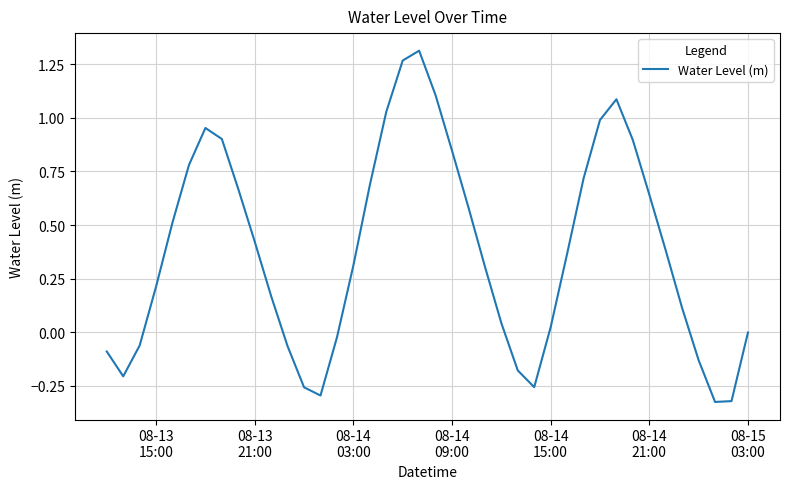

How many categories are shown in the chart?

40